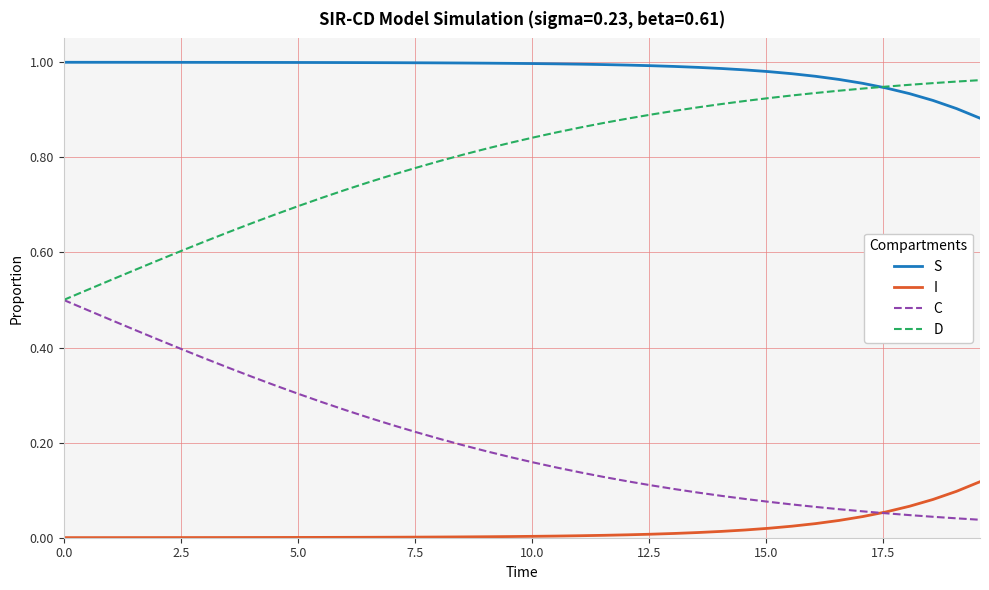

Is this an area chart (filled region under the line)?

No